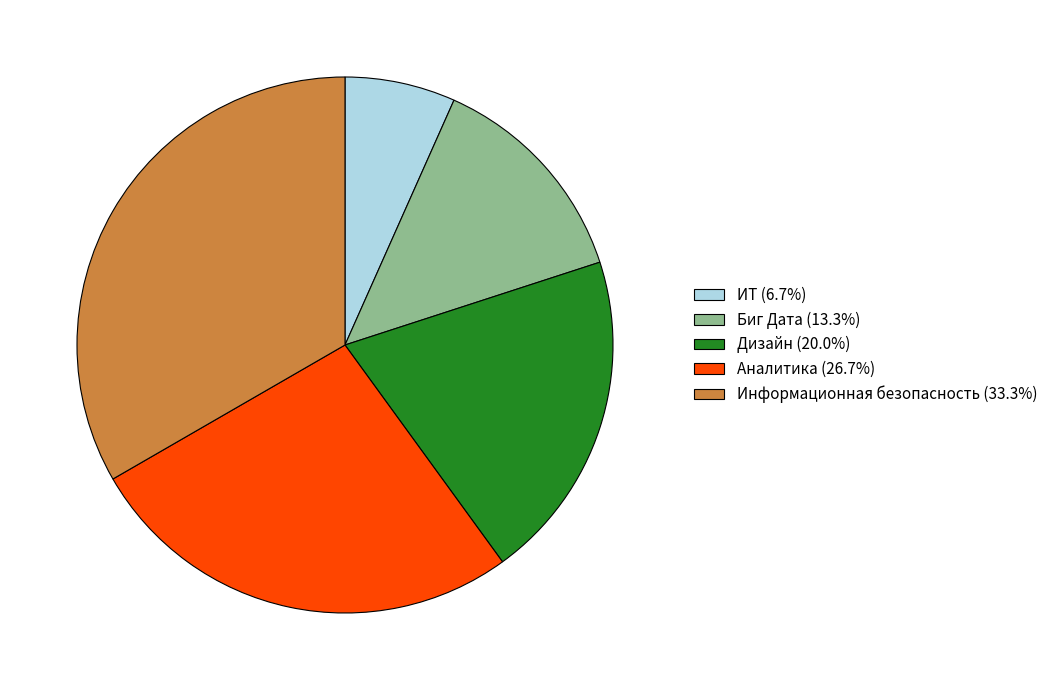

Approximately how many times larger is the value at ИТ compared to Дизайн?

0.3